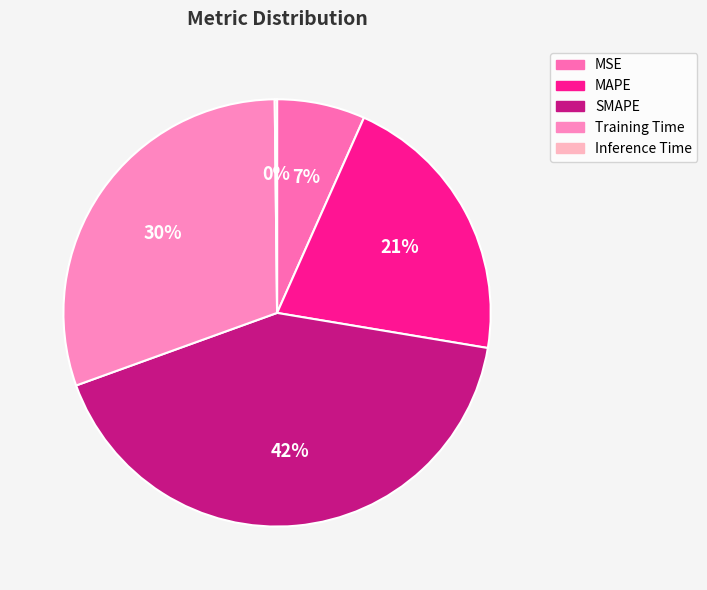

Count the number of slices in the pie.

5